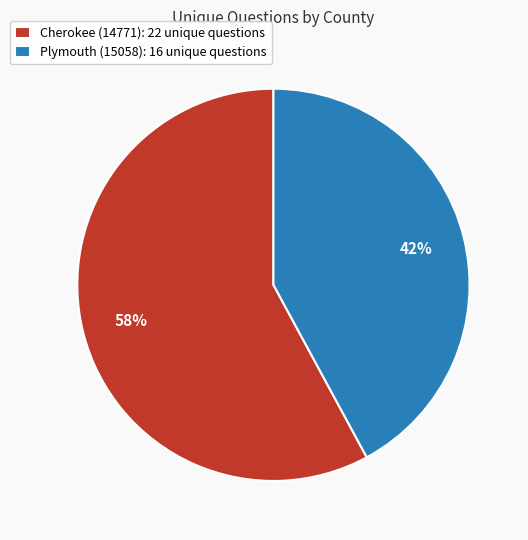

Is the sum of Cherokee (14771): 22 unique questions and Plymouth (15058): 16 unique questions greater than half?

Yes